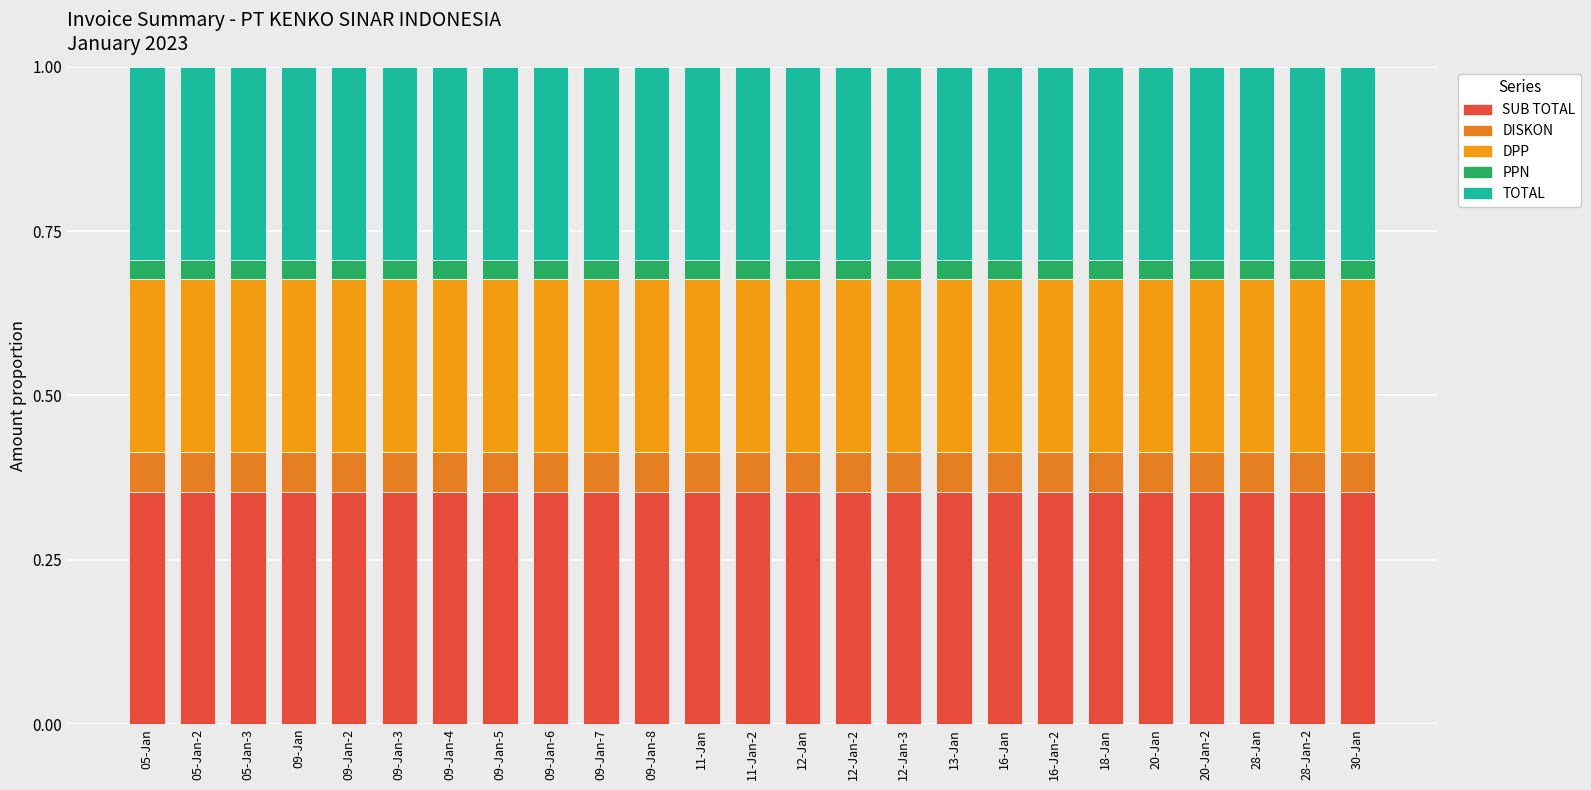

The value of DISKON at 11-Jan-2 is 0.1. True or false?

True